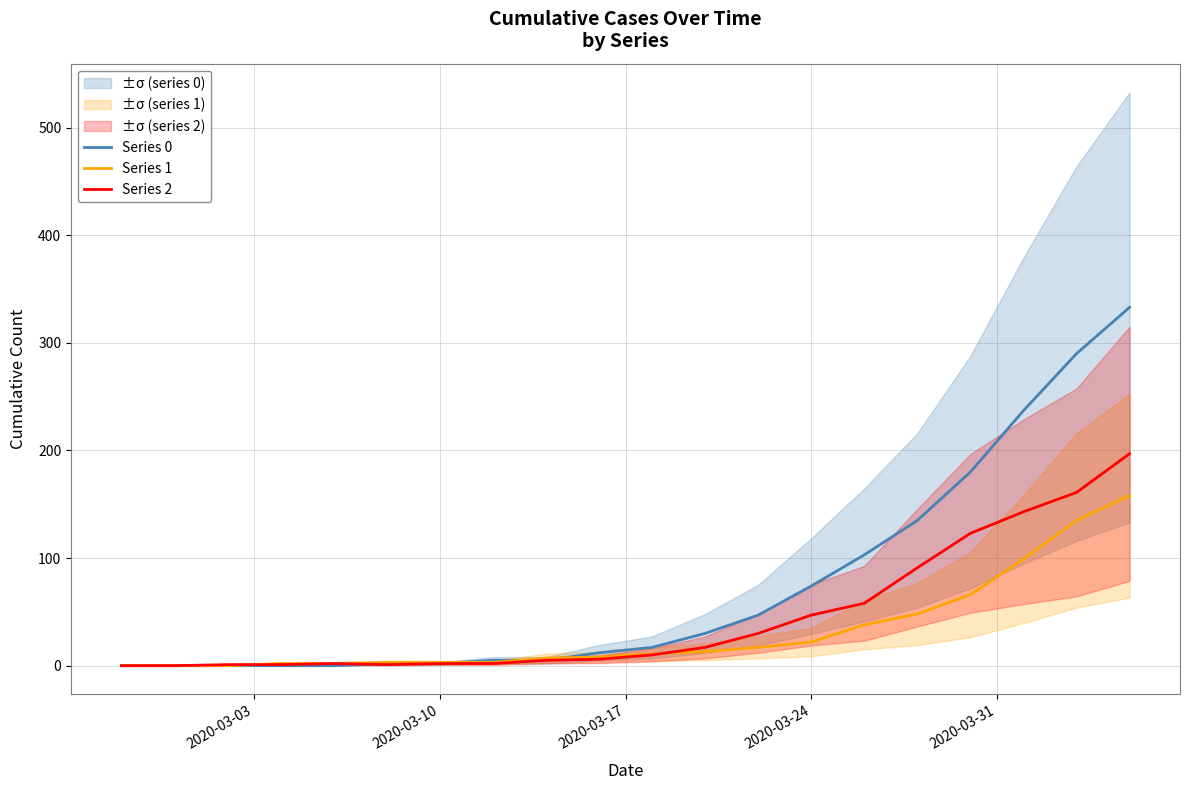

Is it true that Series 2 equals 2 at 2020-03-10?

True